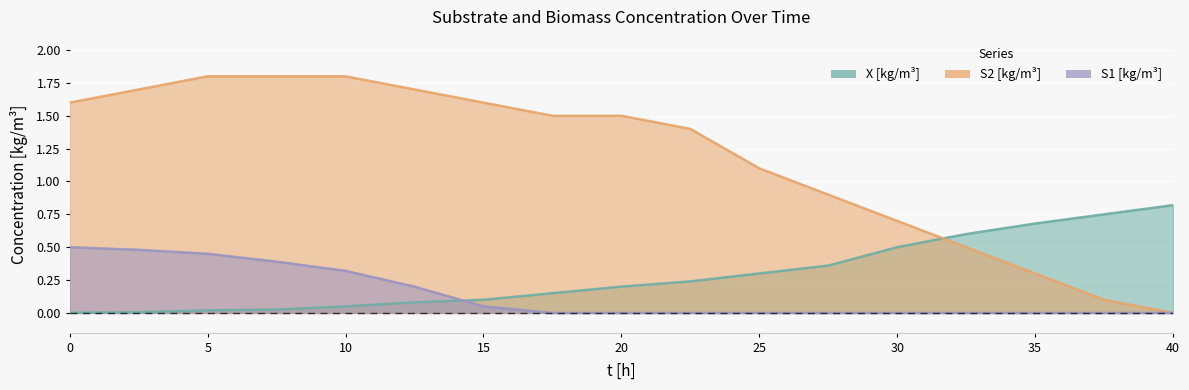

Which category has the highest value in the S2 [kg/m³] series?

5